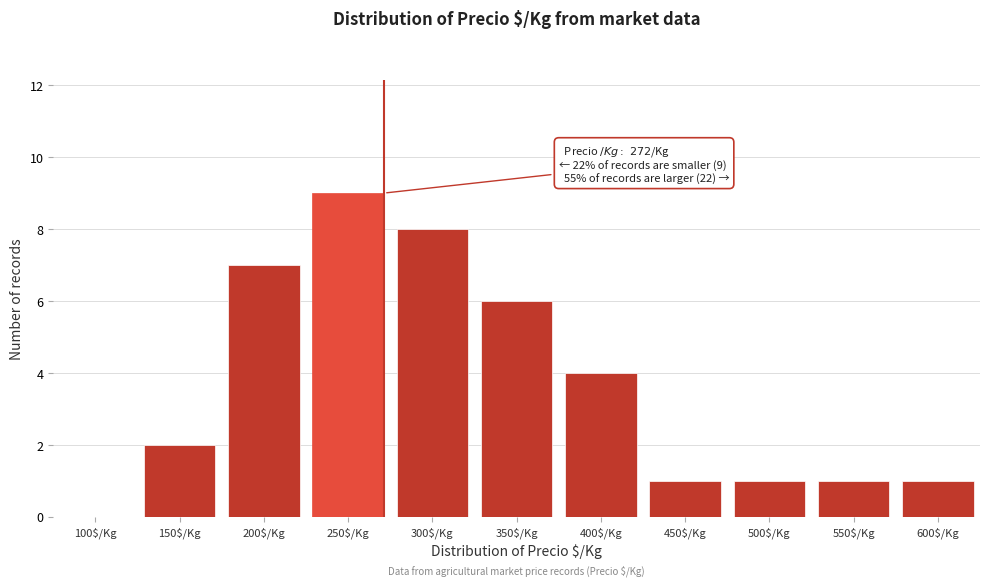

Is it true that the value at 350$/Kg is 6?

True